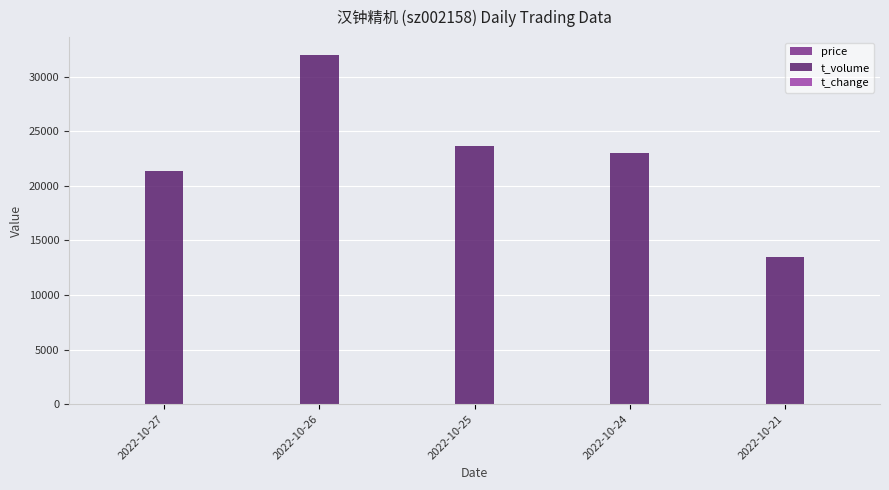

How many categories are shown in the chart?

5